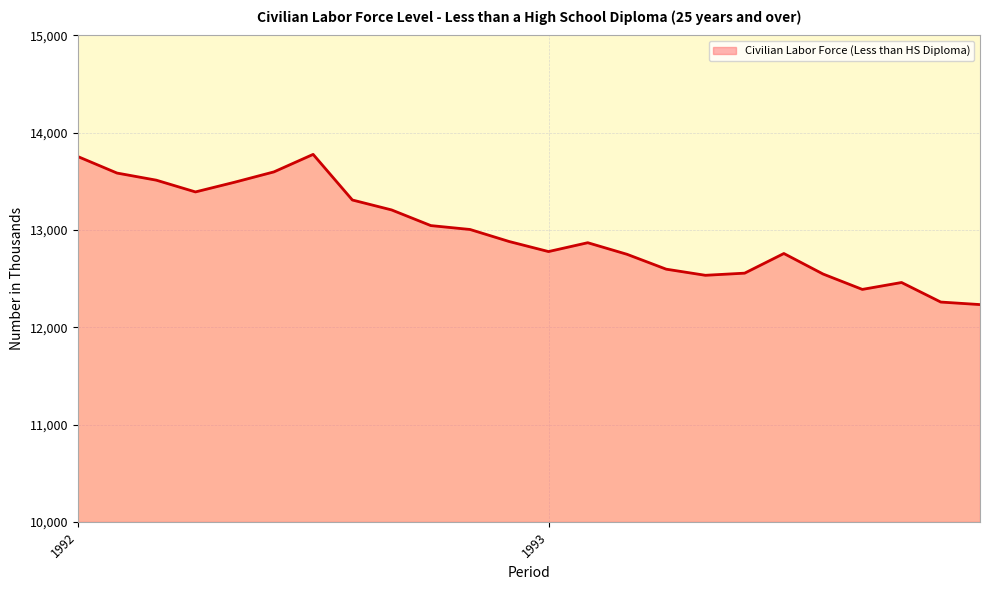

What is the difference between the maximum and minimum values?

1544